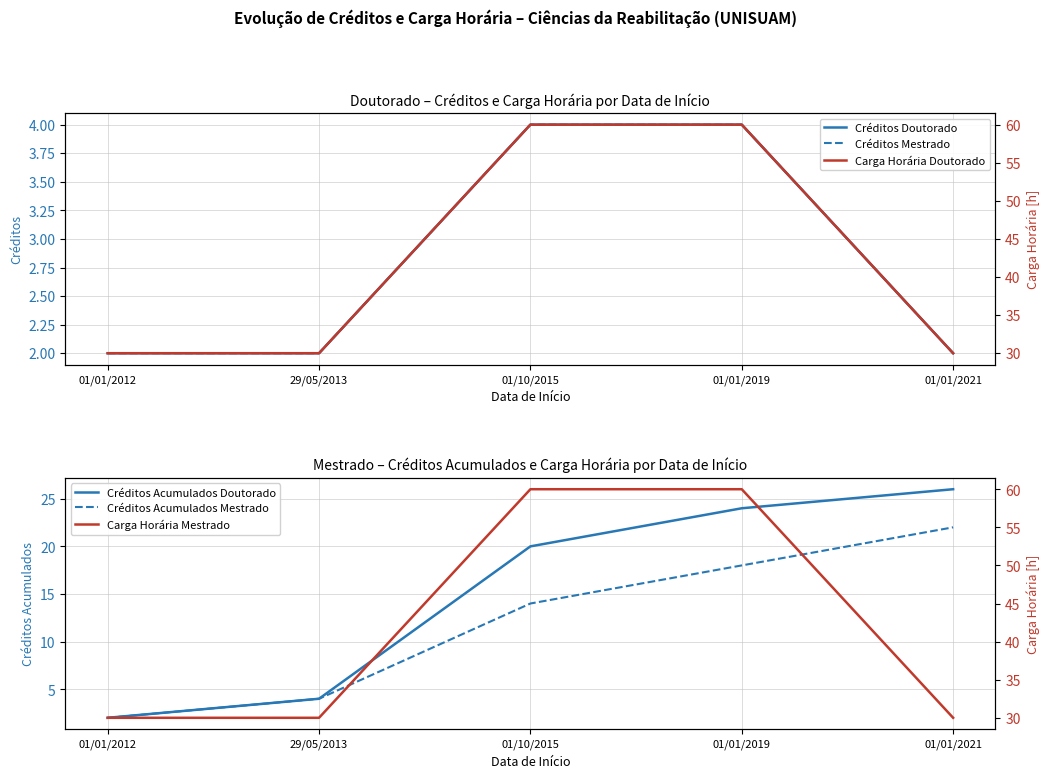

Reading right to left, extract all data points from this chart.

Créditos Doutorado: 2	4	4	2	2
Créditos Mestrado: 2	4	4	2	2
Carga Horária Doutorado: 30	60	60	30	30
Créditos Acumulados Doutorado: 26	24	20	4	2
Créditos Acumulados Mestrado: 22	18	14	4	2
Carga Horária Mestrado: 30	60	60	30	30